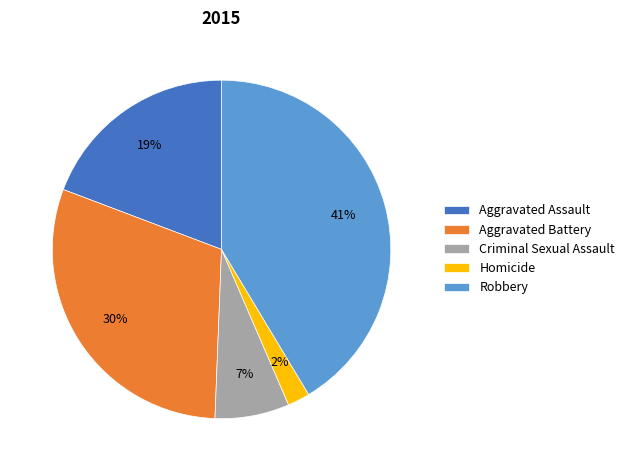

Is it true that Criminal Sexual Assault is 7% of the pie?

True